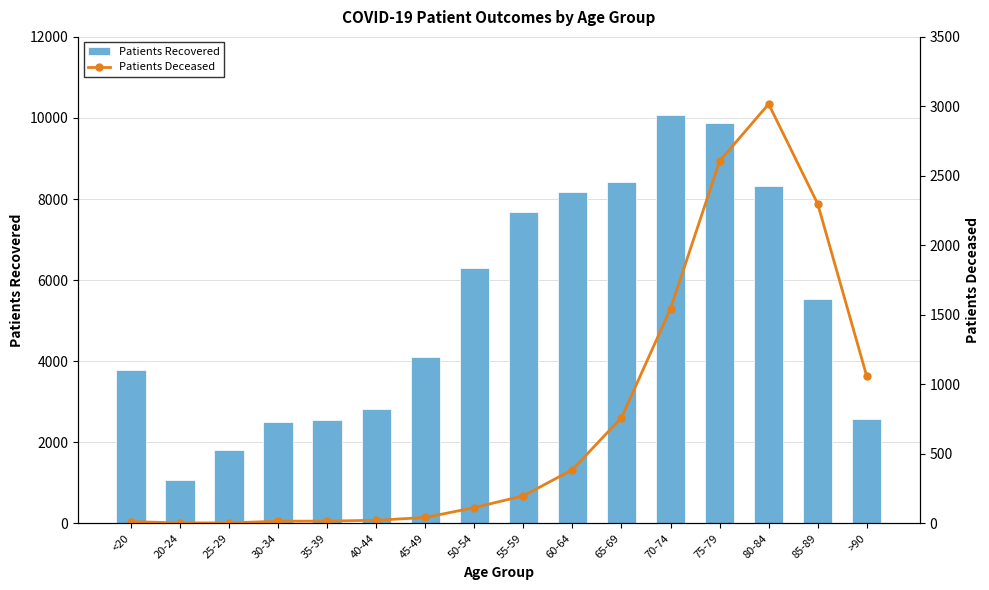

Read the Patients Deceased value at 80-84, to the nearest 50.

3000